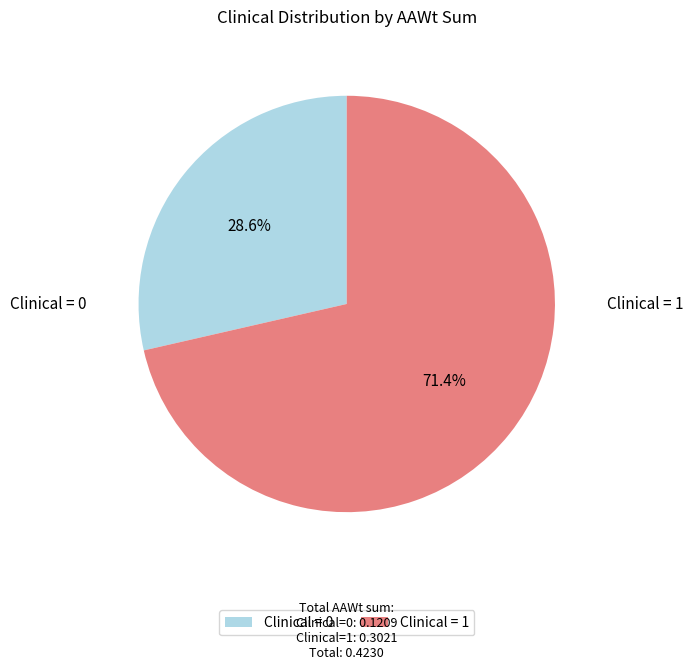

Count the number of slices in the pie.

2